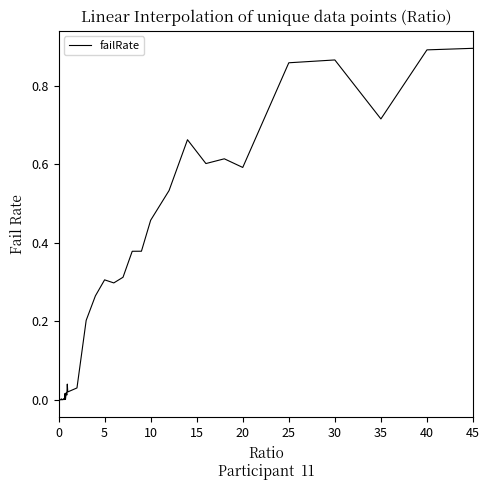

Does the chart display data point markers on the line(s)?

No